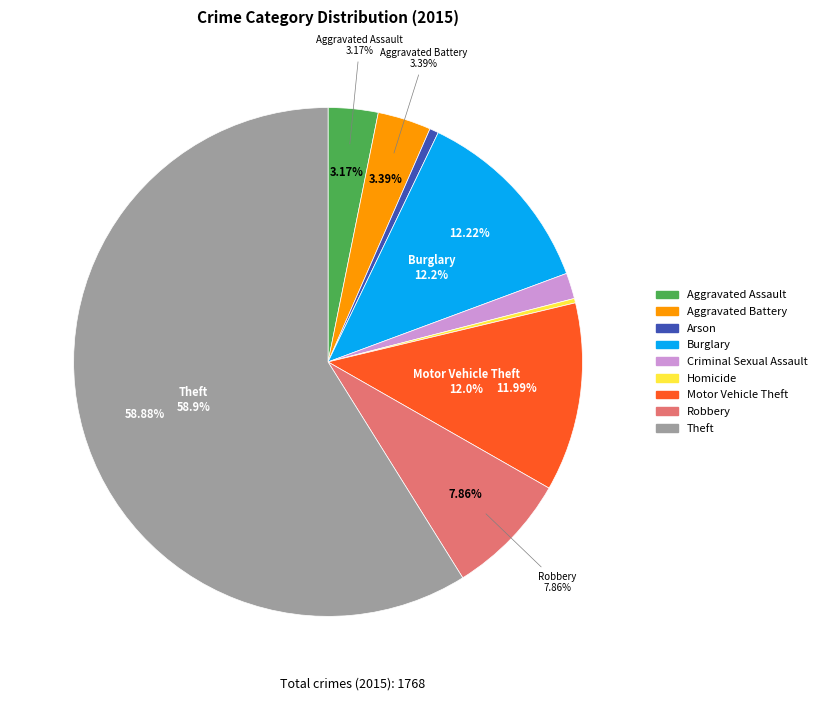

Rank the categories by value from highest to lowest.

Theft, Burglary, Motor Vehicle Theft, Robbery, Aggravated Battery, Aggravated Assault, Criminal Sexual Assault, Arson, Homicide